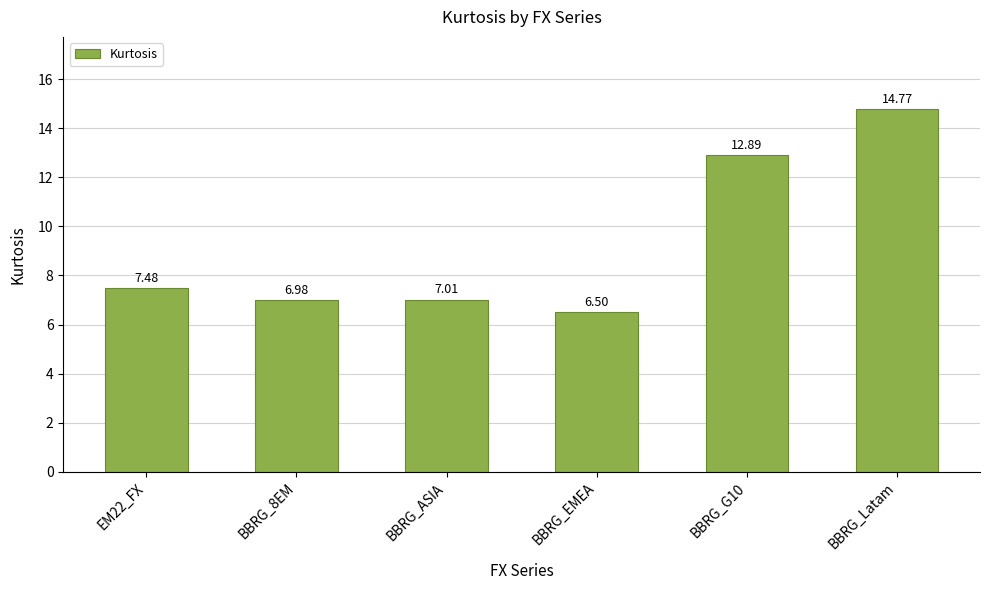

What is the change in value from BBRG_EMEA to BBRG_Latam?

+8.3